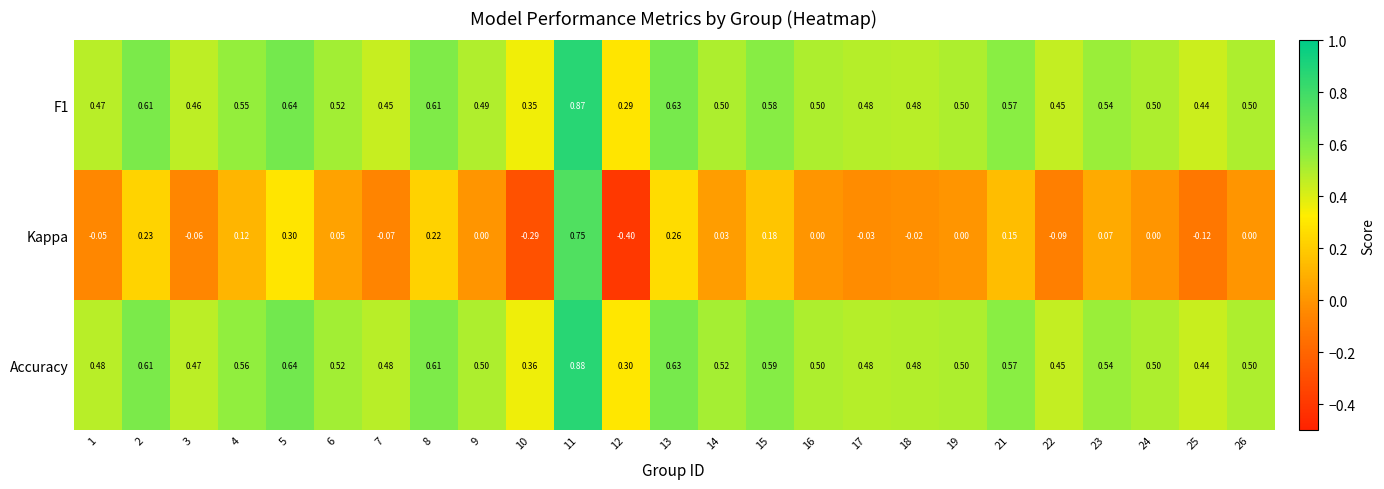

List the series in order of their peak value, highest first.

Accuracy, F1, Kappa